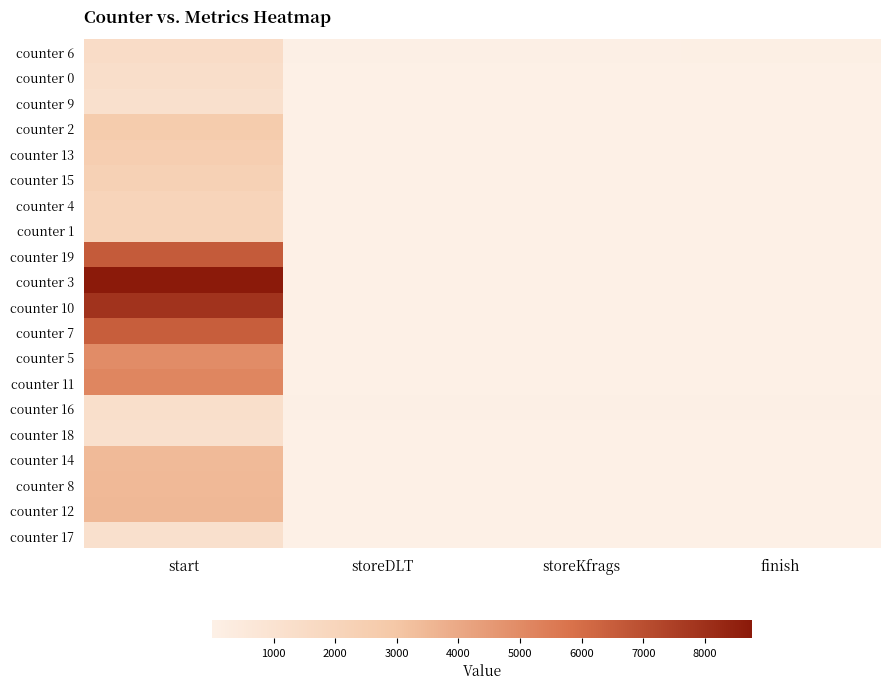

Which label corresponds to the largest value in the chart?

start